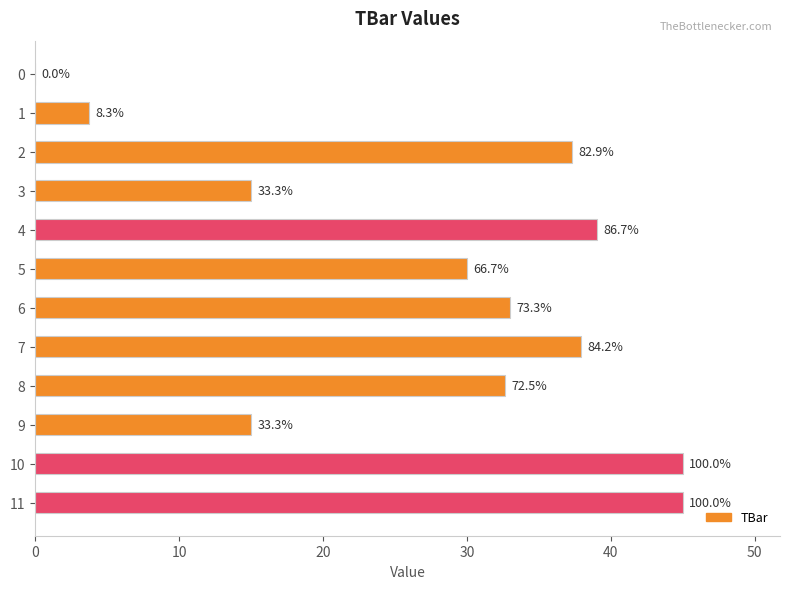

Is it true that the value at 10 is 1.0?

False